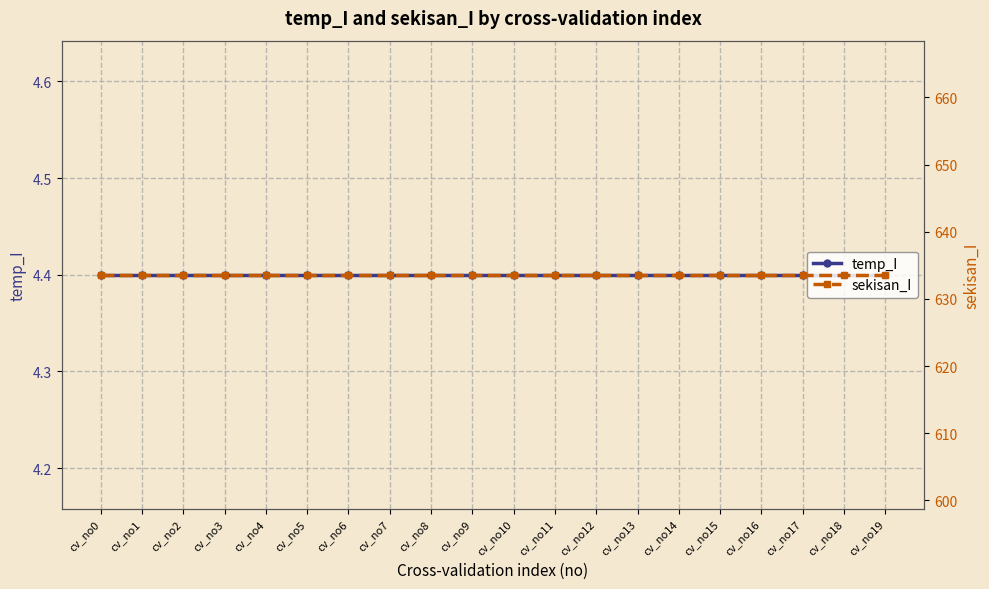

Is the value of temp_I at cv_no8 greater than the value of sekisan_I at cv_no14?

No